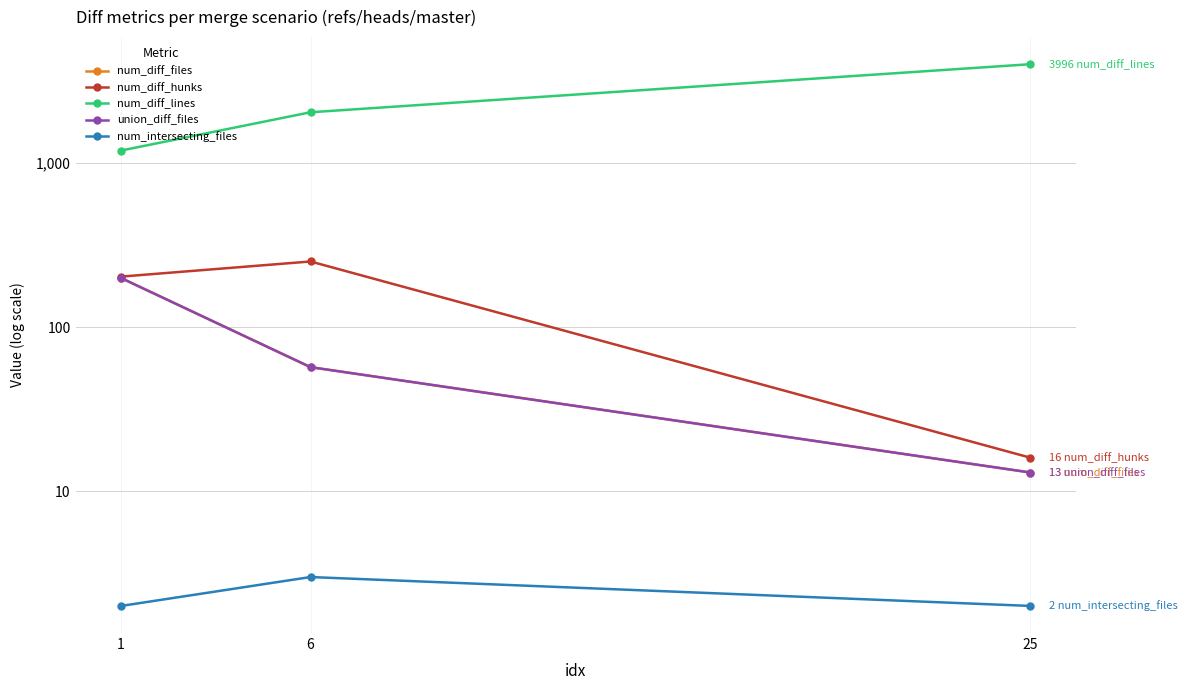

Which has a higher value, 25 or 6?

6